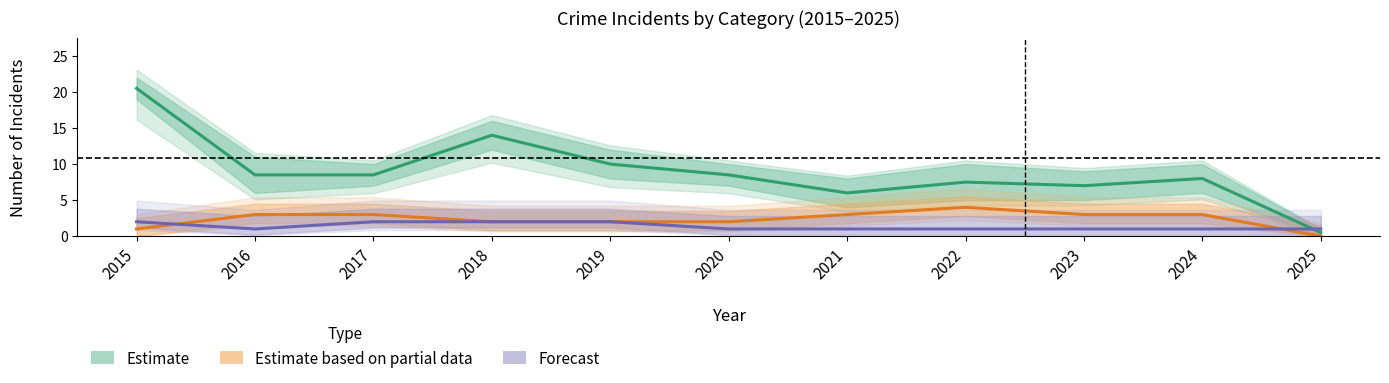

Count the Forecast values in the range 1 to 2.

11